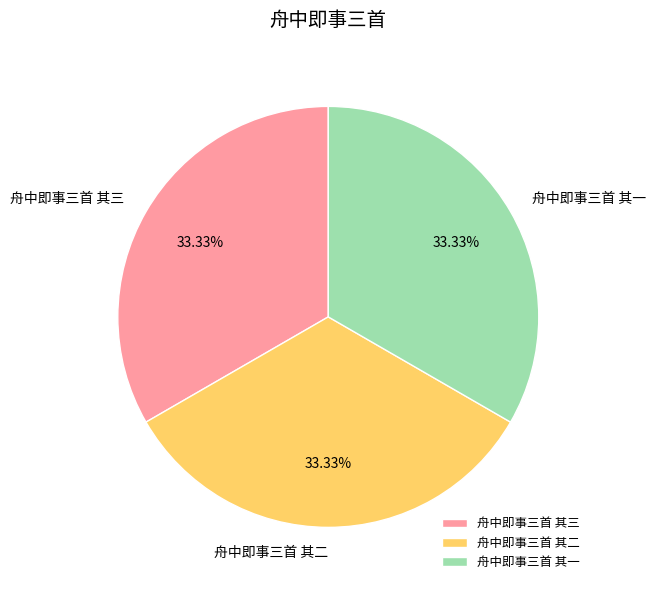

How much of the chart is everything except 舟中即事三首 其一?

66.7%